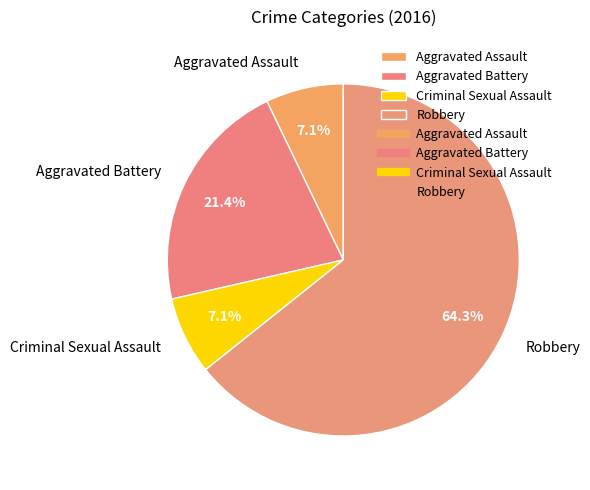

Is it true that Robbery is 64% of the pie?

True